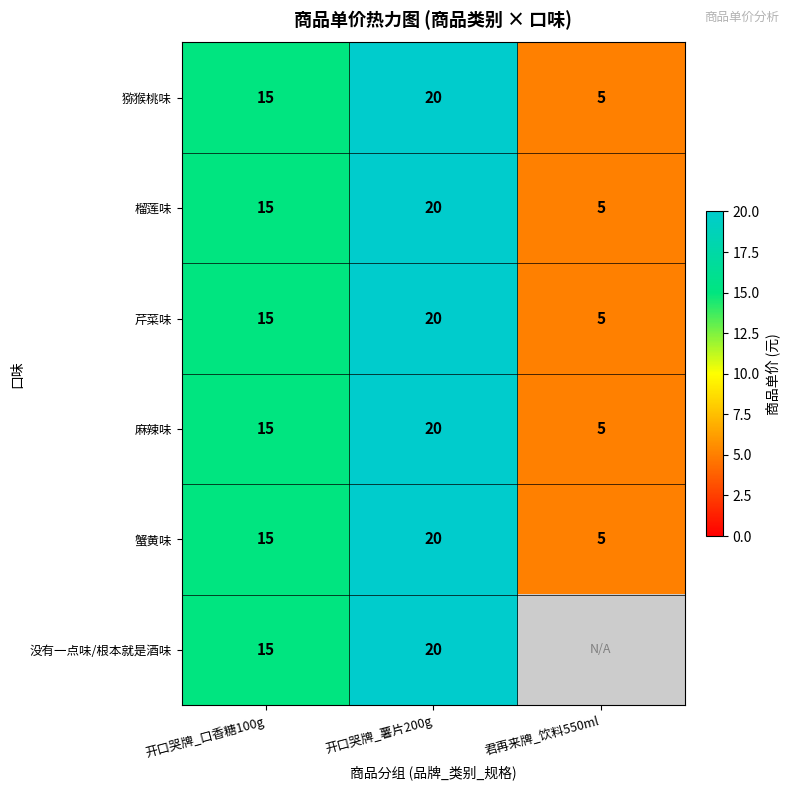

What is the difference between the 蟹黄味 values at 君再来牌_饮料550ml and 开口哭牌_口香糖100g?

10